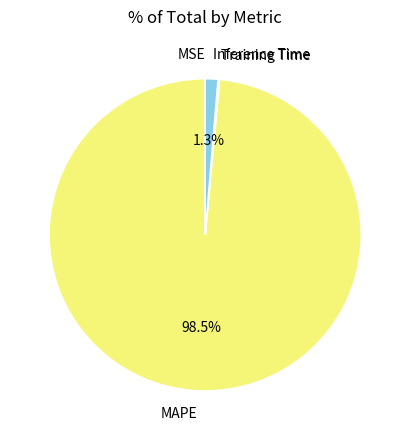

Combined, what portion of the pie is MAPE and Inference Time?

99.8%